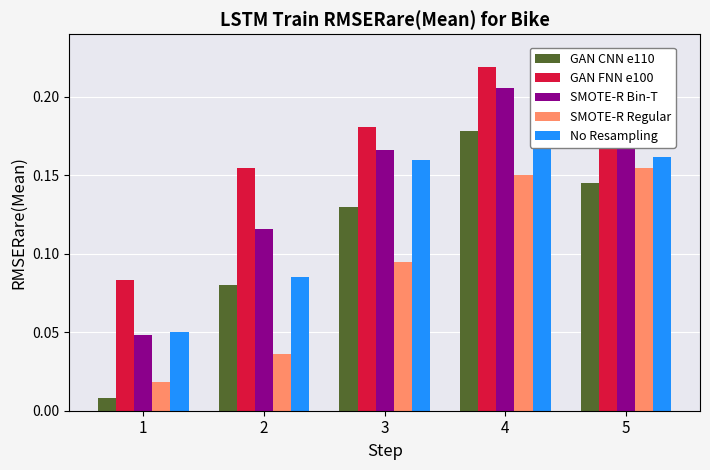

What is the sum of the No Resampling values at 3 and 4?

0.4